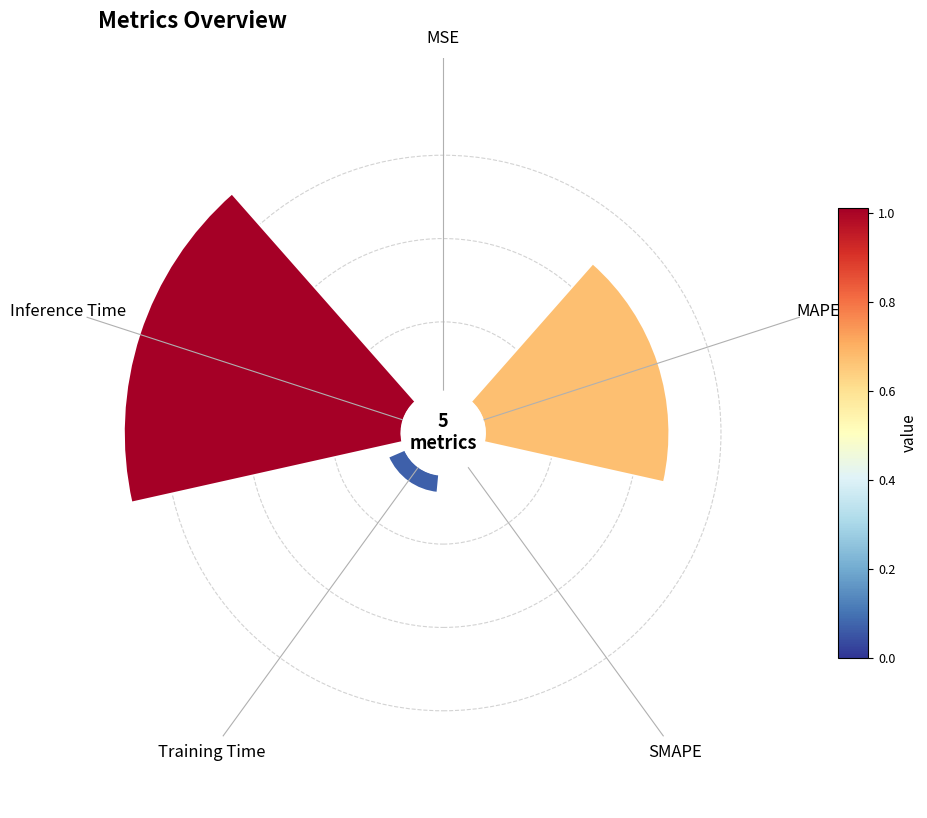

What is the change in value from SMAPE to Training Time?

+0.1